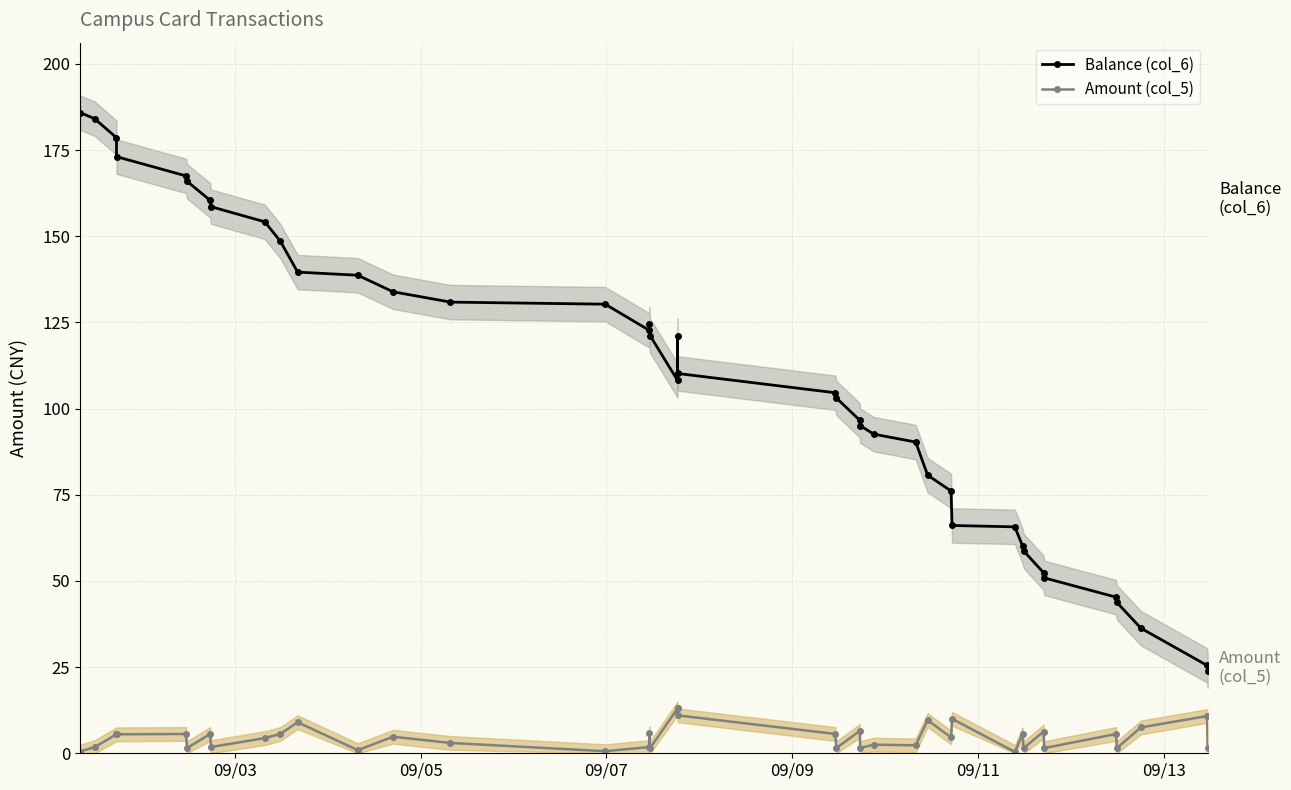

How many interior local peaks does the Amount (col_5) series have?

13